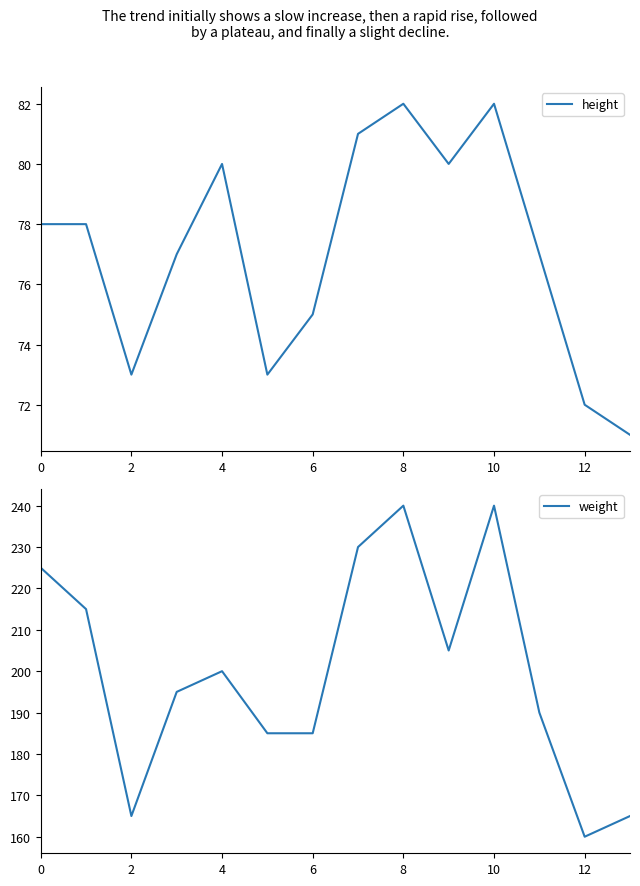

True or false: weight and height cross at least once.

False